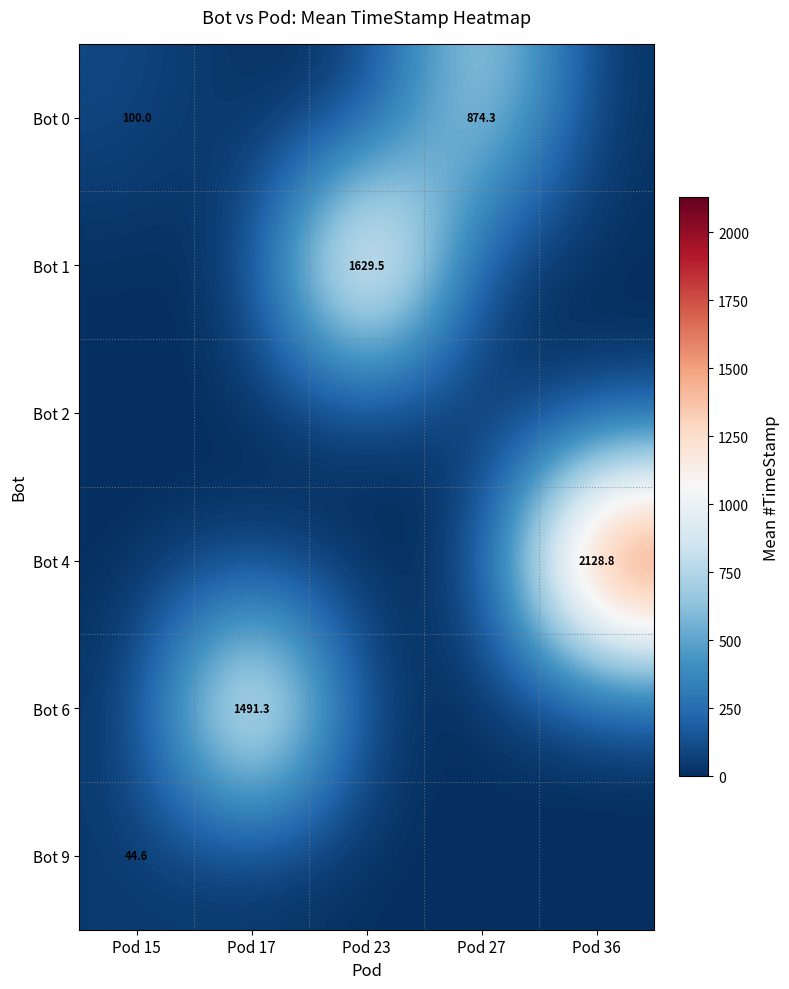

The value of Bot 0 at Pod 27 is 563.3. True or false?

False